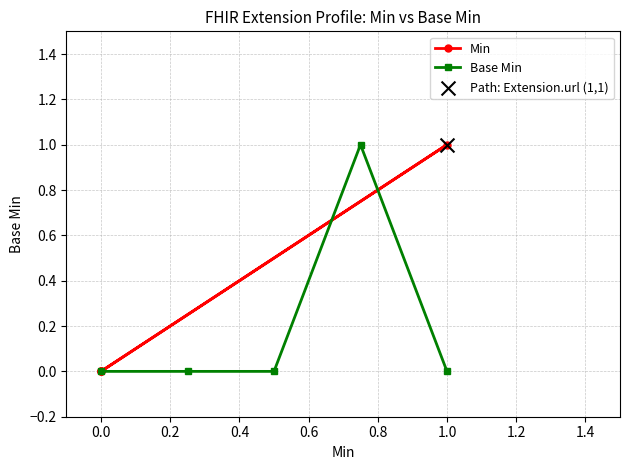

Which series reaches the minimum Y coordinate?

Min